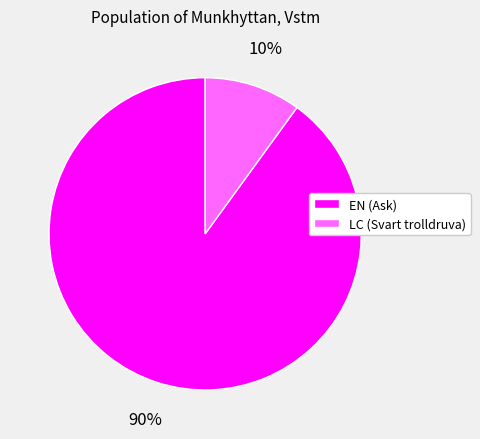

Which slice is the smallest?

LC (Svart trolldruva)